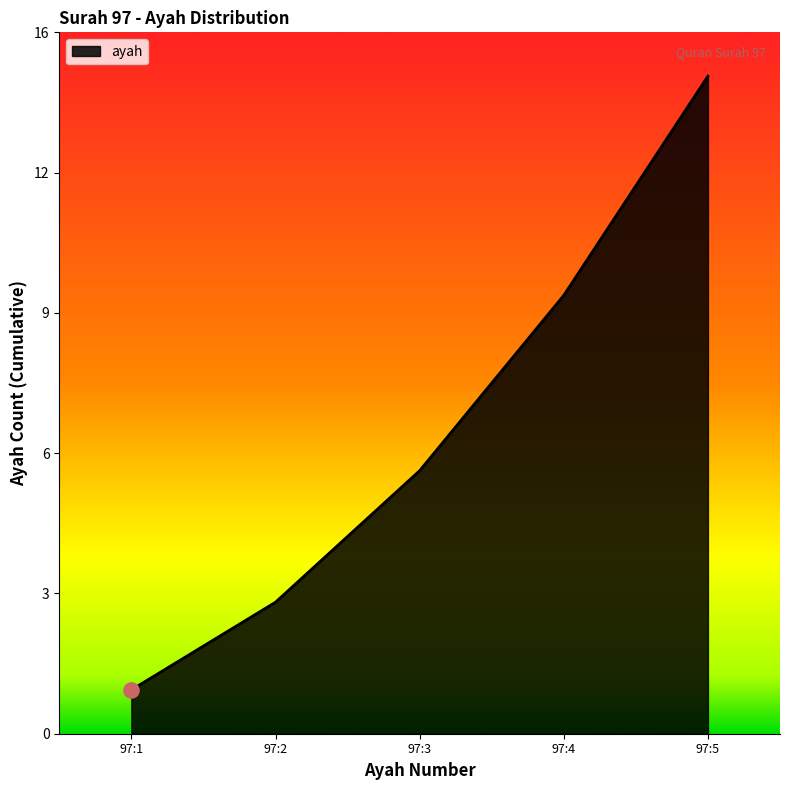

Is this an area chart (filled region under the line)?

Yes